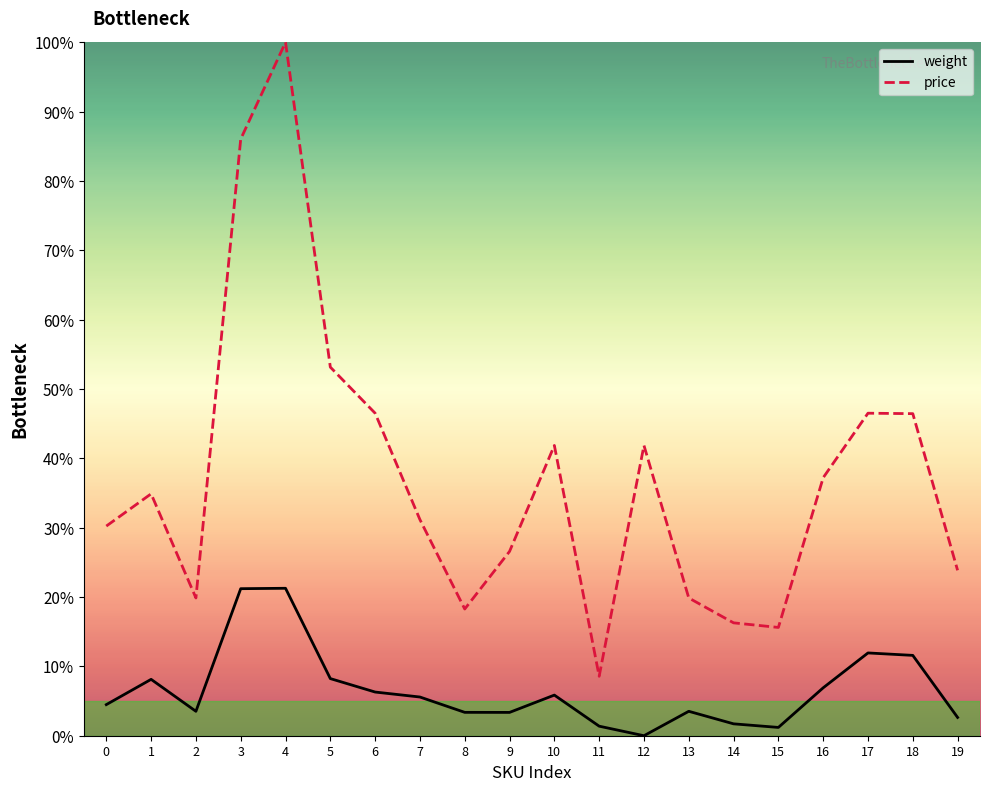

What is the maximum value shown in the chart?

100.0